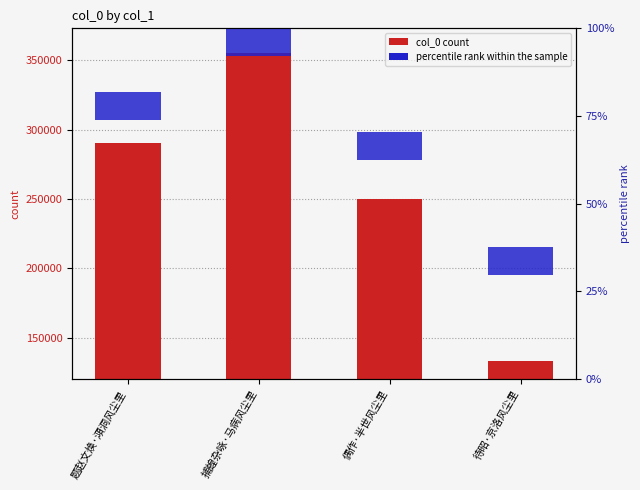

What is the difference between the maximum and minimum values in the col_0 series?

221399